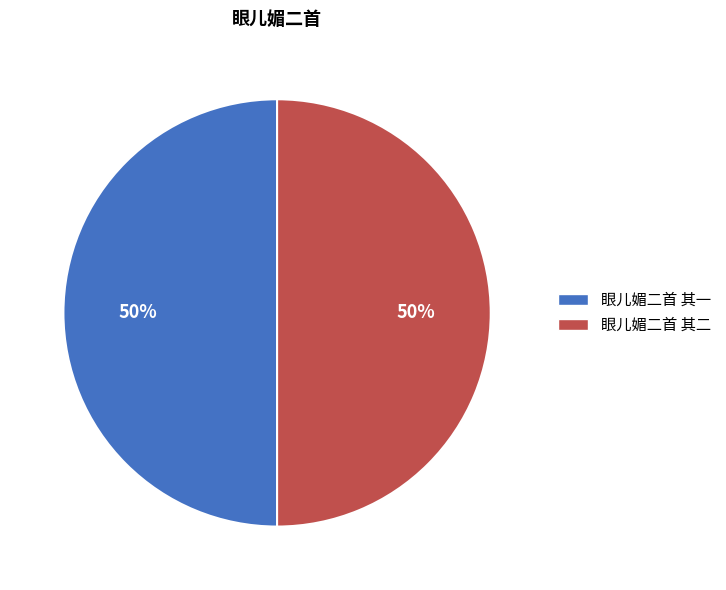

To the nearest percent, what is the average slice percentage?

50%